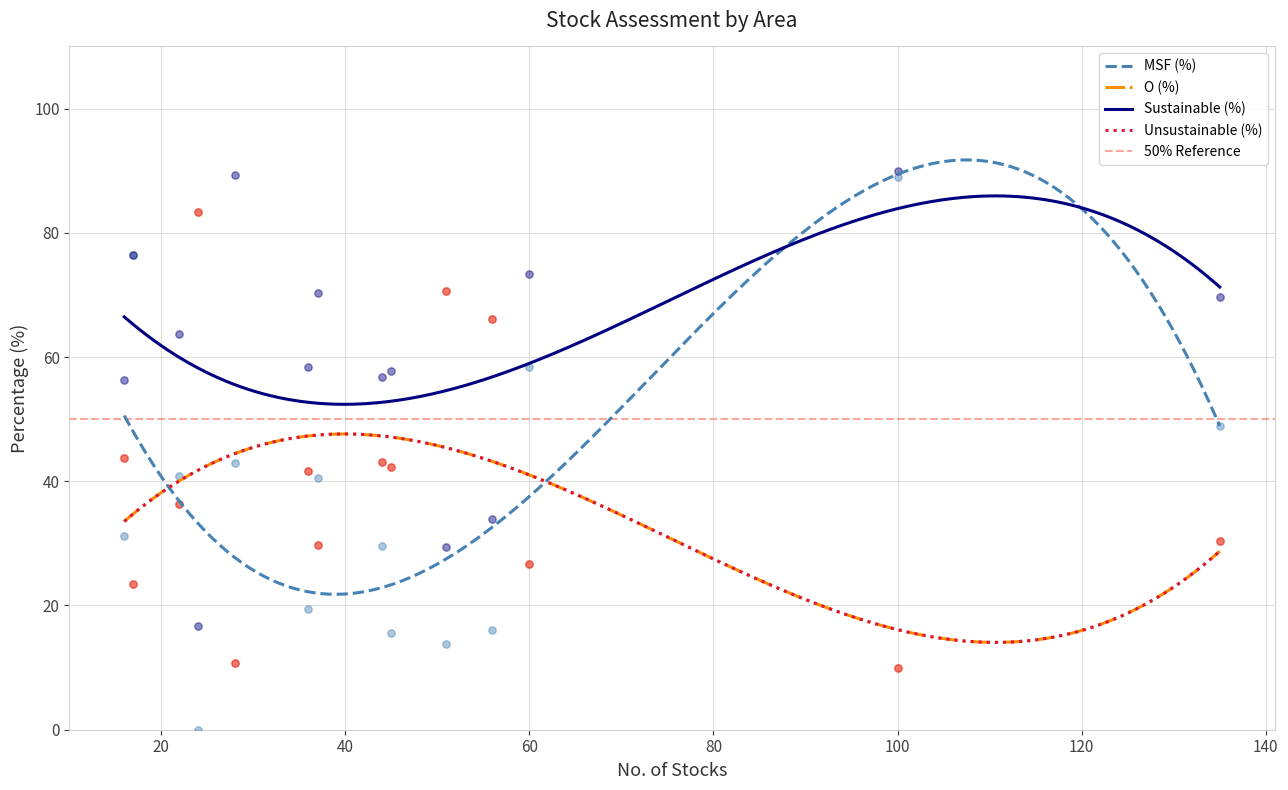

Which series has the largest total across all categories?

Sustainable (%)